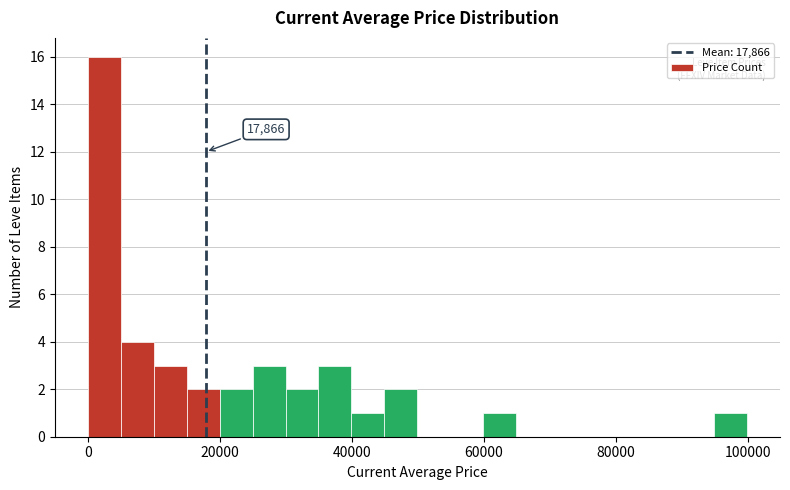

Around what value on the x-axis is the tallest bar? Give the approximate position of its centre, as read against the axis.

2000